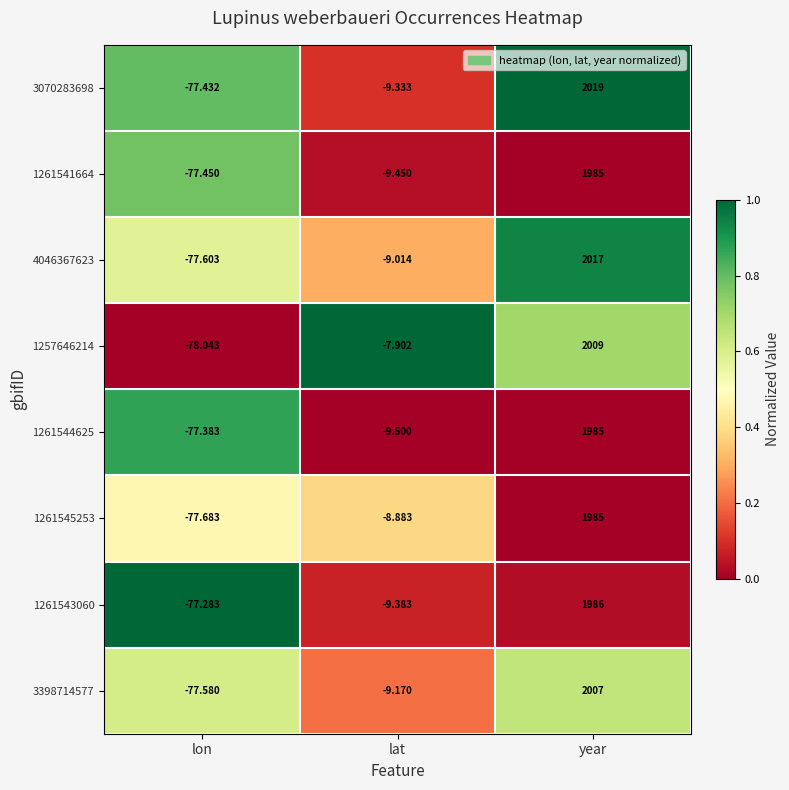

At which label does 1261545253 reach its minimum?

lon